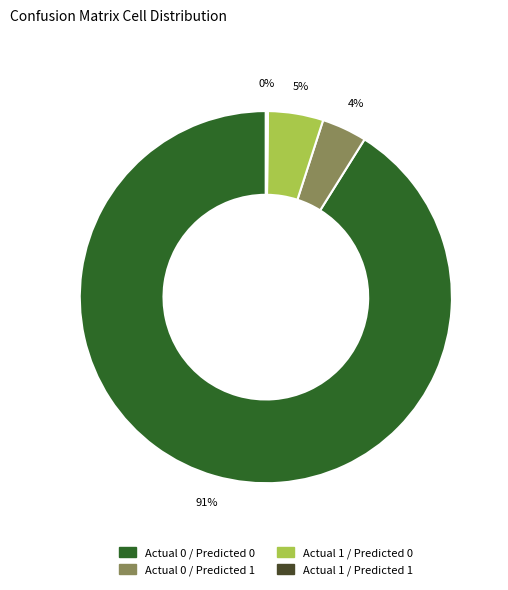

To the nearest percent, what percentage of the pie is Actual 0 / Predicted 1?

4%